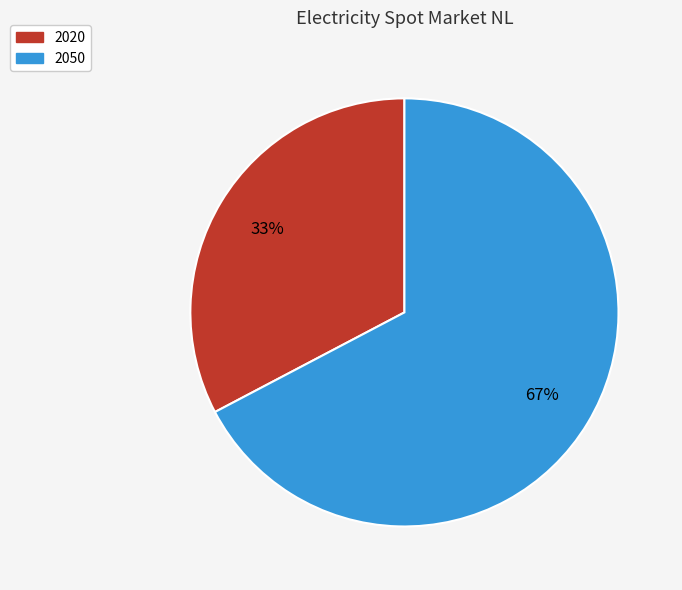

Which category has the smallest portion of the pie?

2020